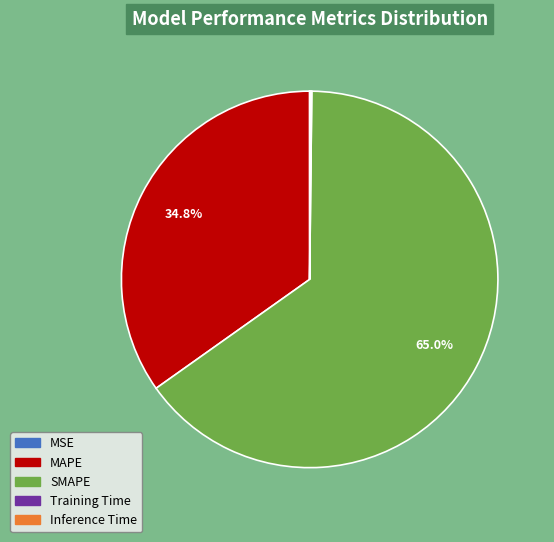

Which slice is the largest?

SMAPE